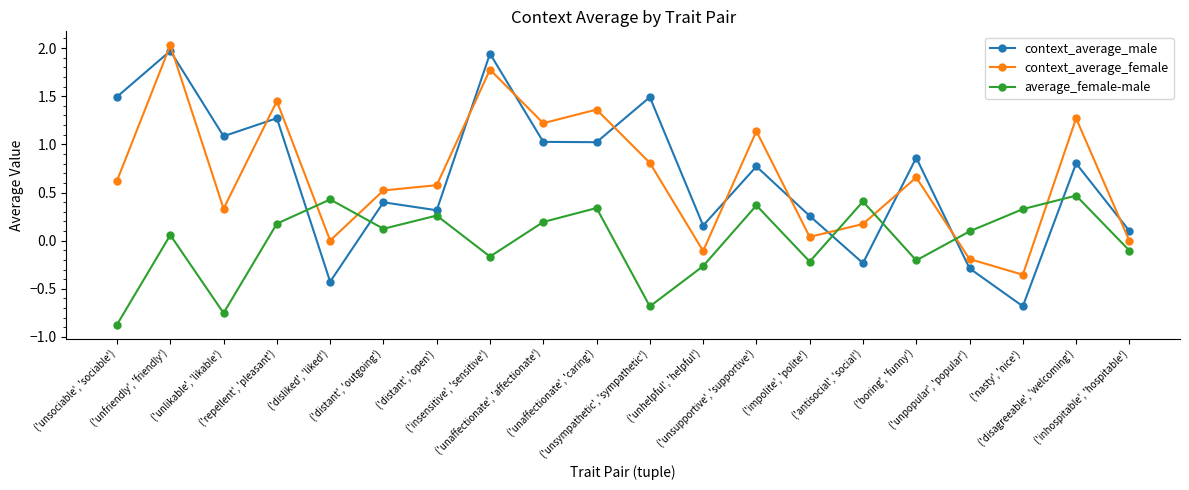

What is the sum of all context_average_female values?

13.3